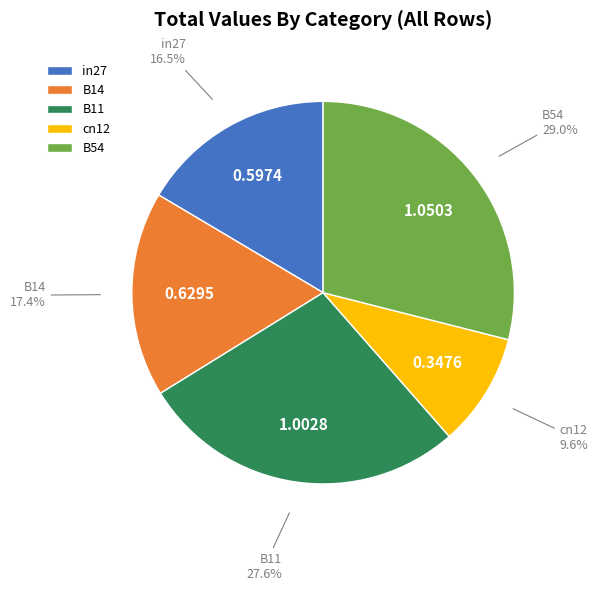

True or false: B11 accounts for 15% of the total.

False